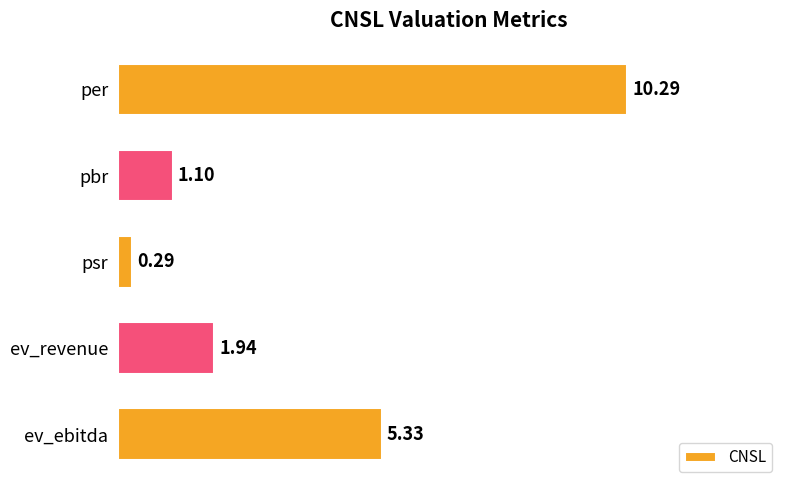

What is the label of the 3rd bar from the top?

psr